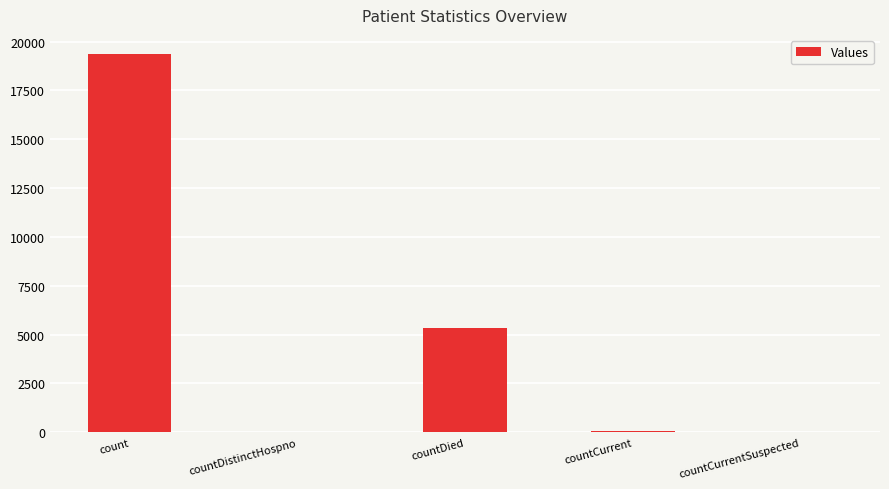

Where is the data nearest to the value 9685?

countDied